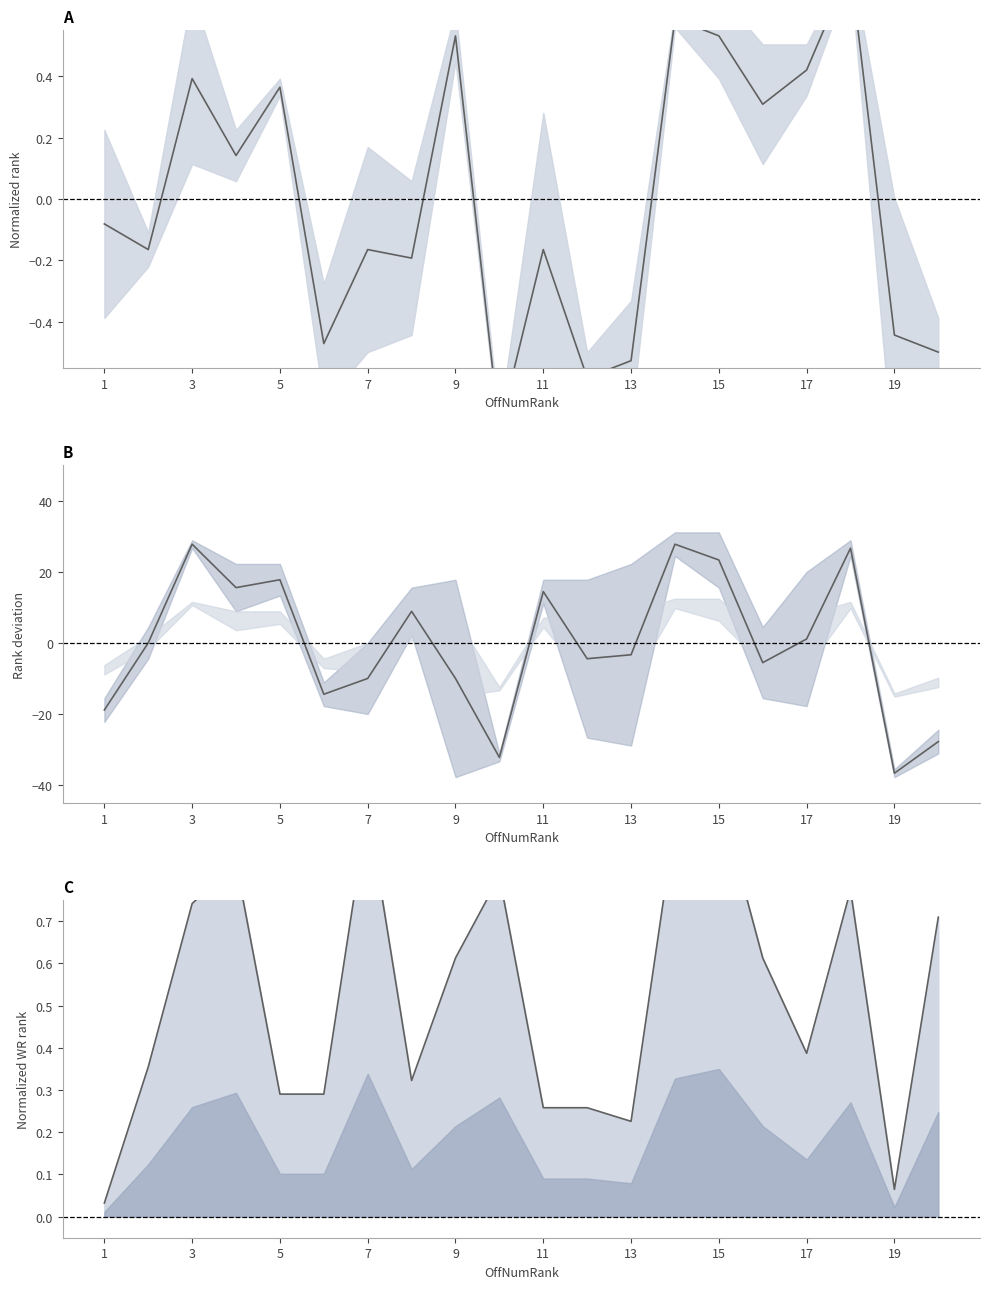

Which category has the highest value in the QB center series?

17